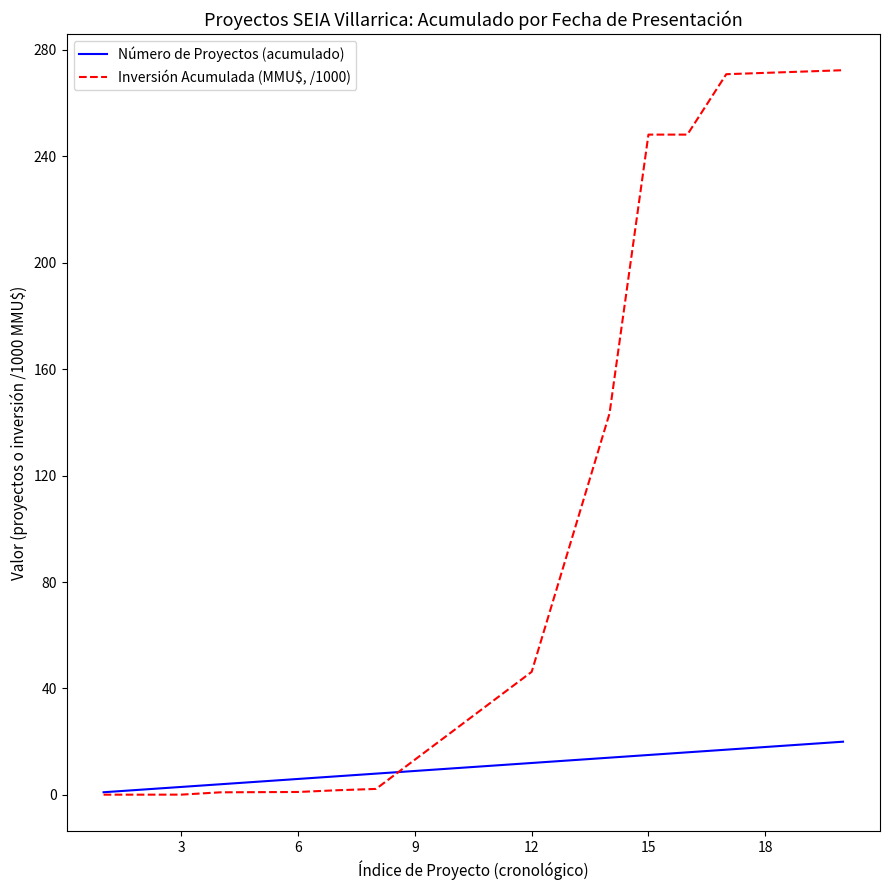

What is the greatest value displayed?

272.4